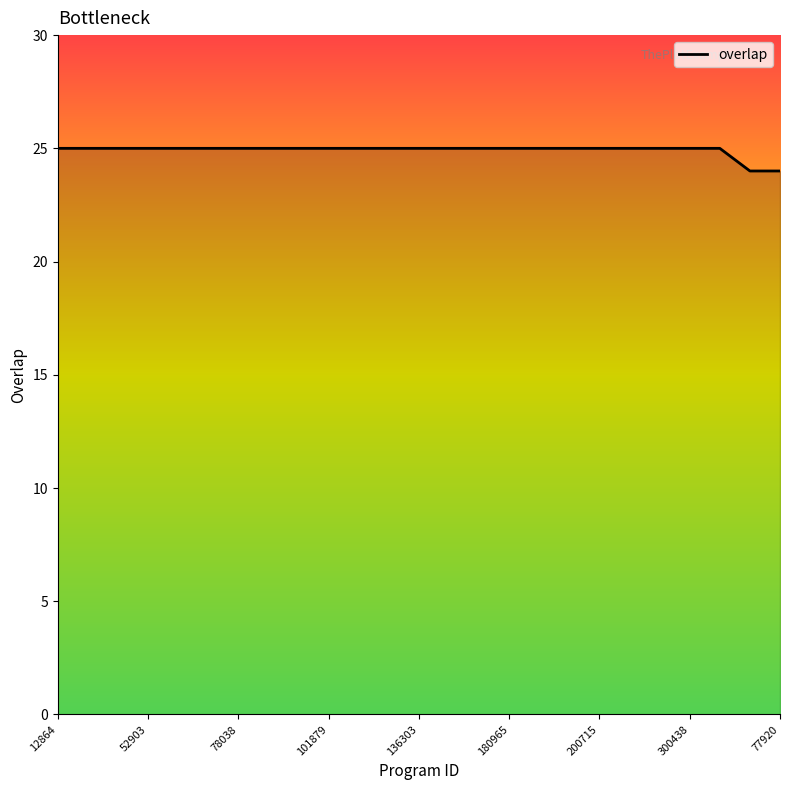

What is the minimum value shown in the chart?

24